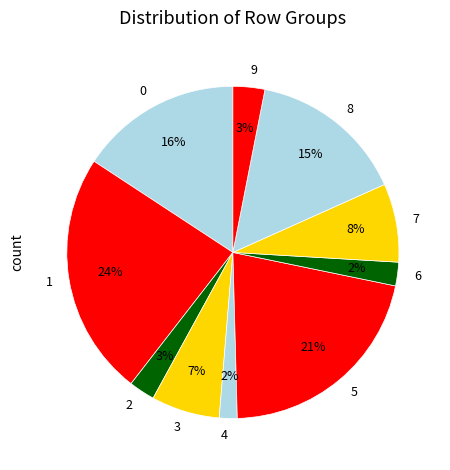

The 3 slice represents 1% of the pie. True or false?

False